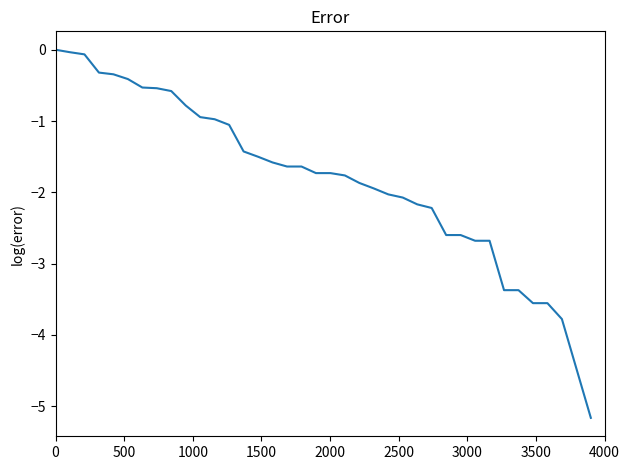

What is the smallest value displayed?

-5.2